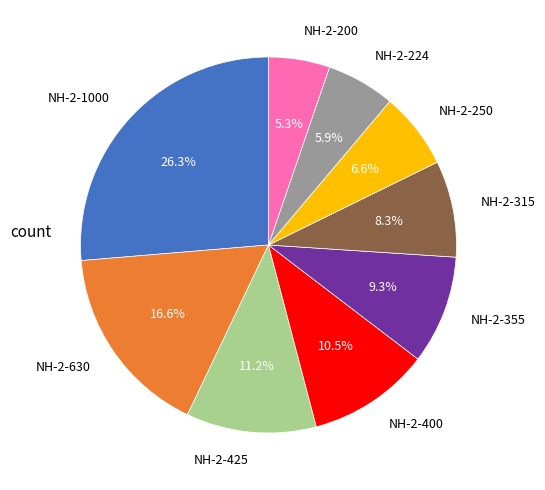

What is the largest slice in the pie chart?

NH-2-1000